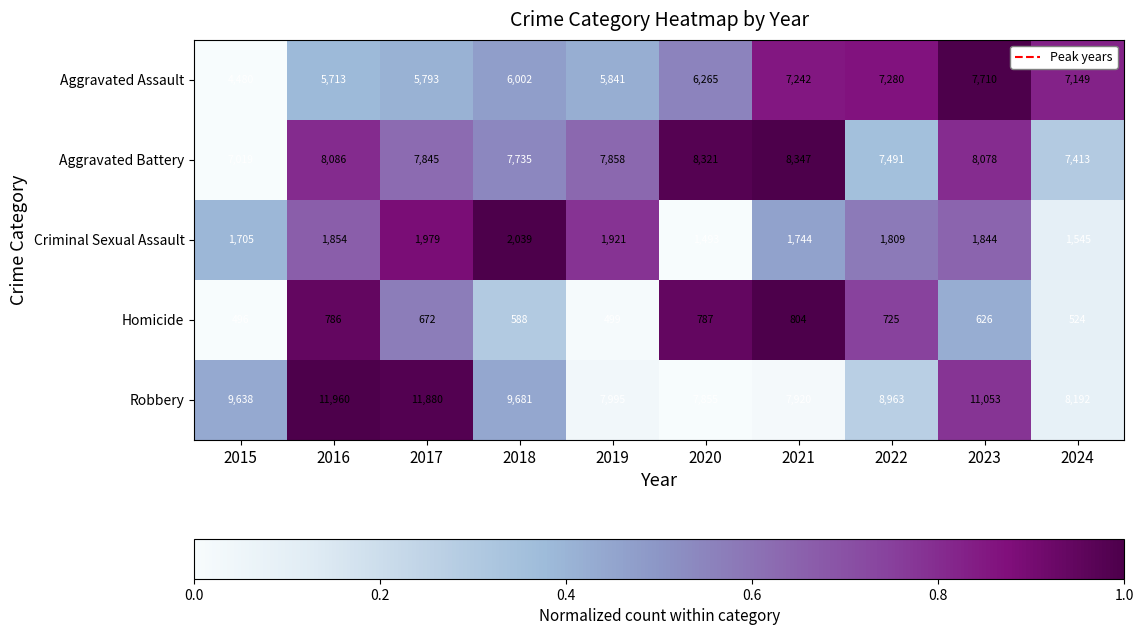

Count the number of data series in this chart.

5